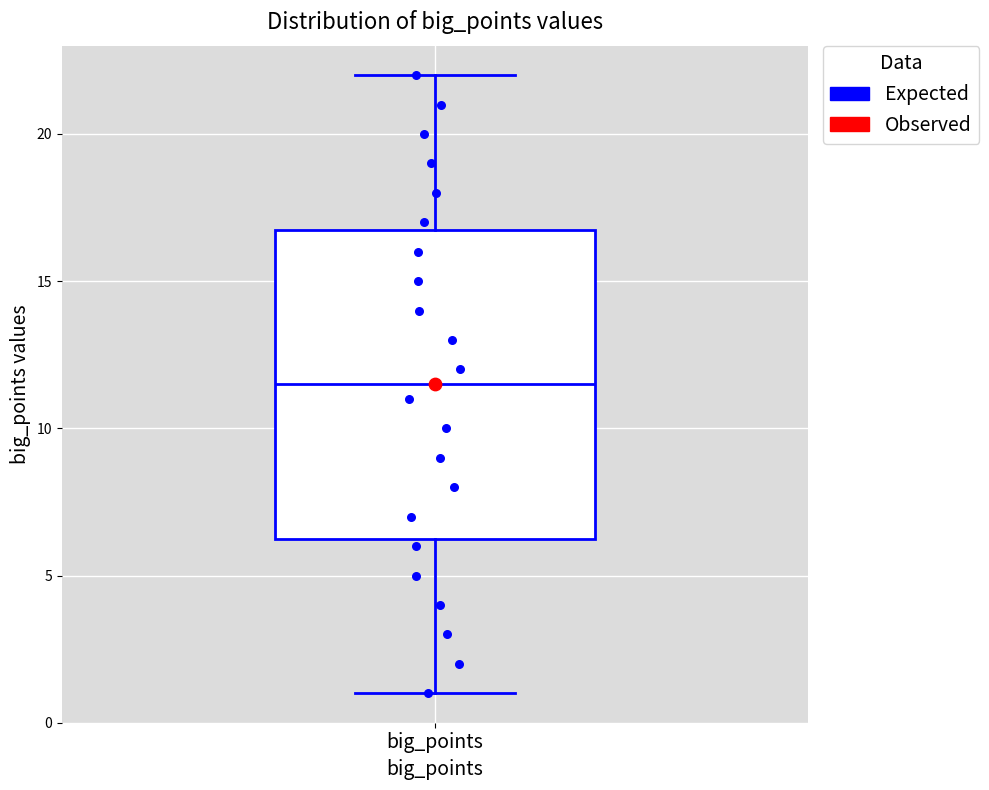

Where does the median line of the box for big_points sit on the y-axis? The values are not printed on the chart, so give them approximately, as read against the axis.

11.5